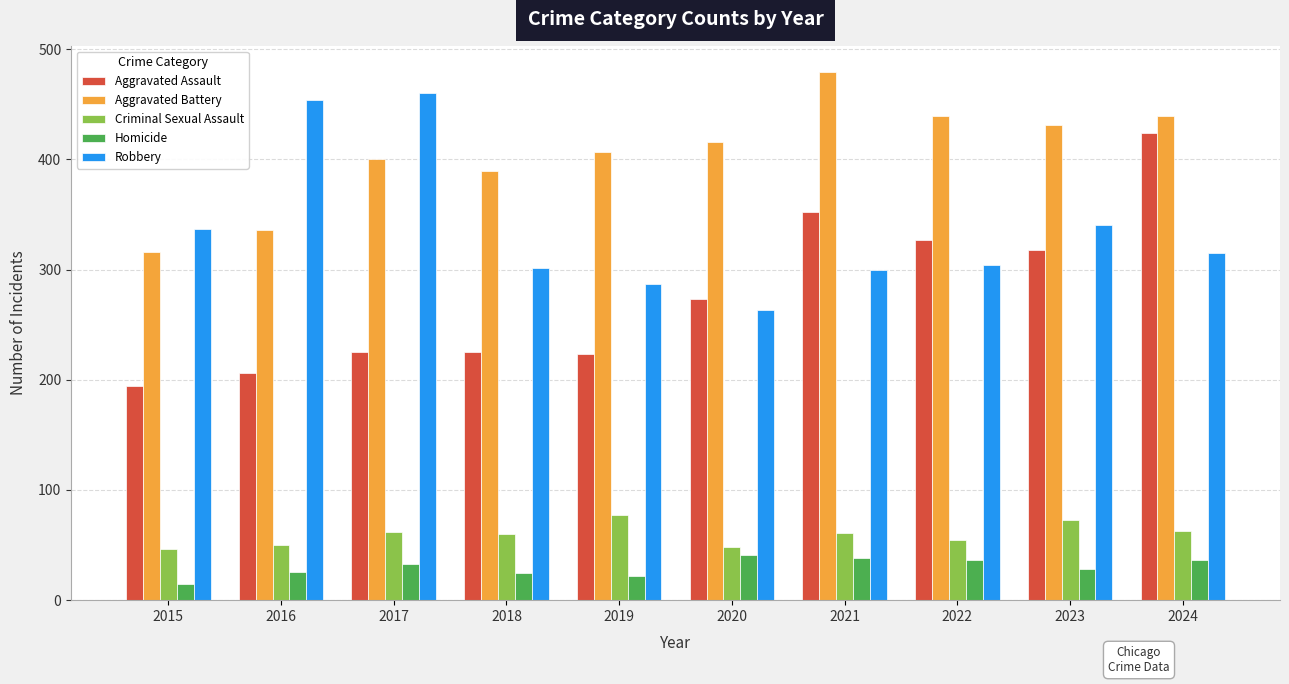

What is the maximum value for Robbery?

460